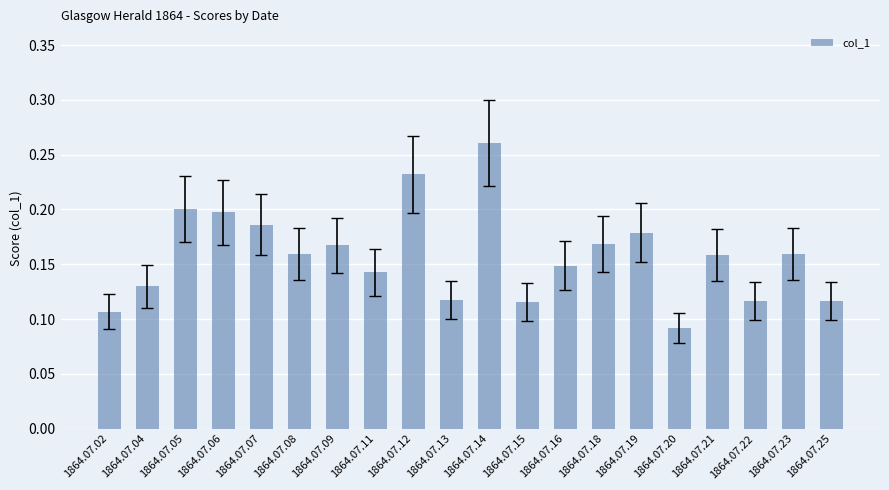

At which category does the chart reach its peak across all series?

1864.07.14